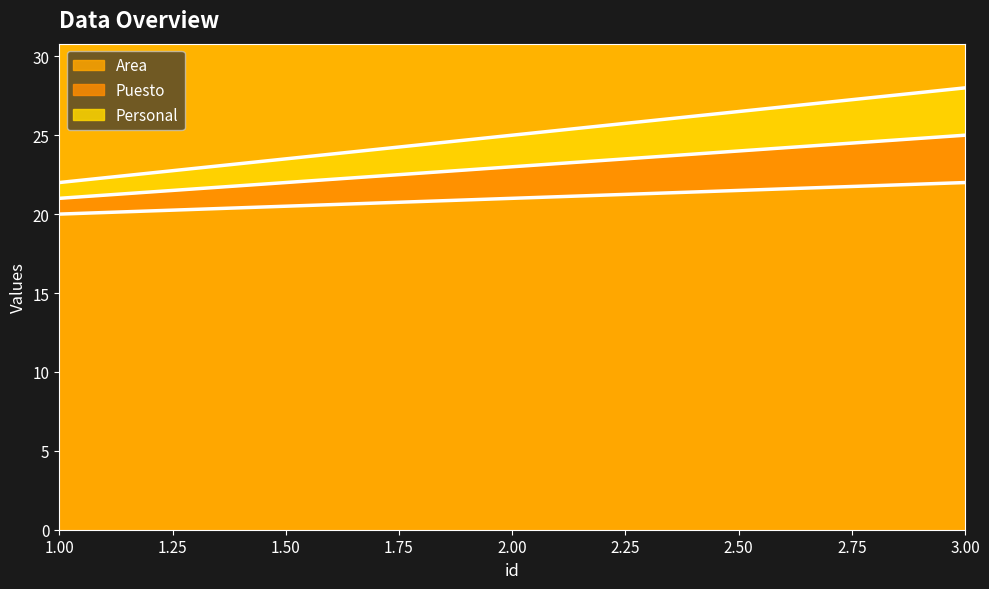

At which label is Personal closest to 25?

2